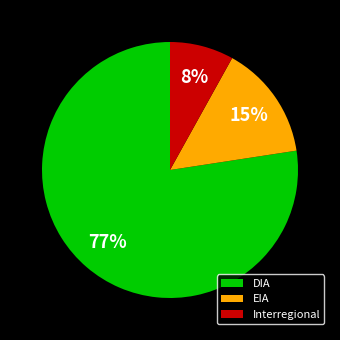

What is the smallest slice in the pie chart?

Interregional